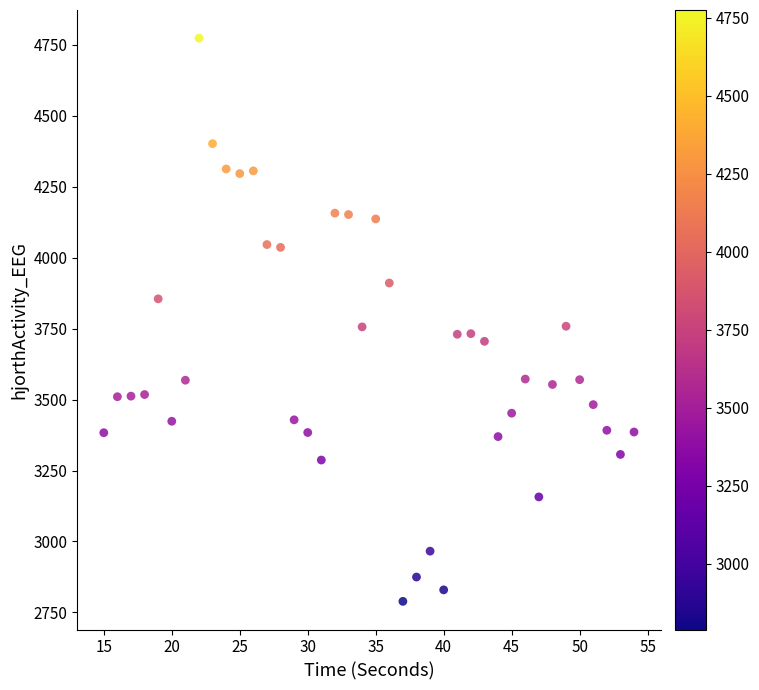

What is the range of X values (max minus min)?

39.0